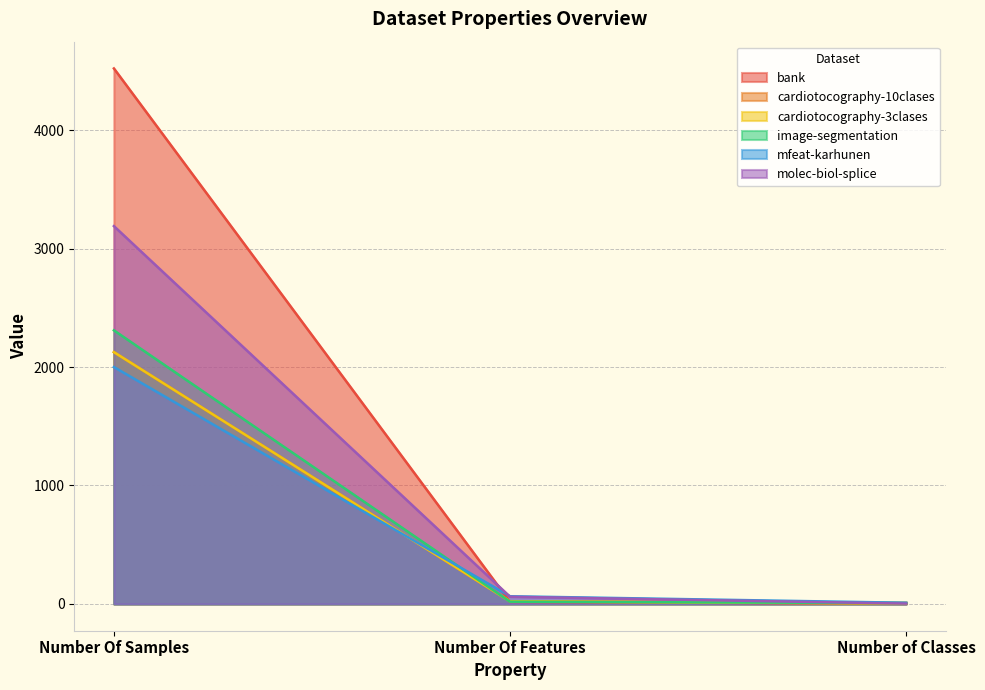

Which category has the lowest value in the image-segmentation series?

Number of Classes